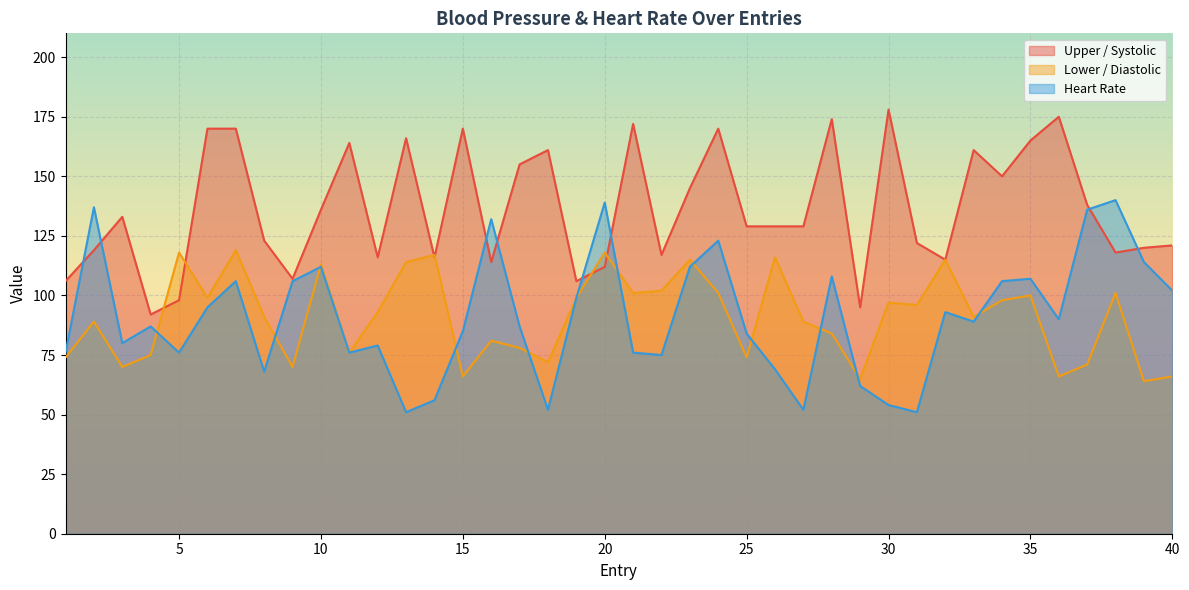

How many times do Lower / Diastolic and Upper / Systolic cross each other?

6